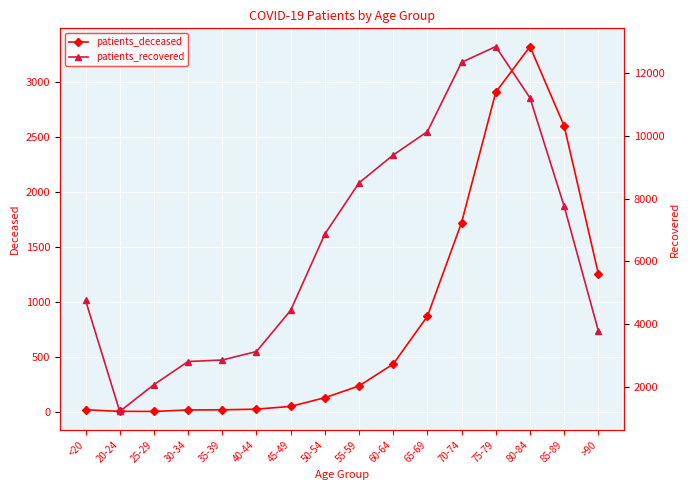

What is the average value of the patients_deceased series?

850